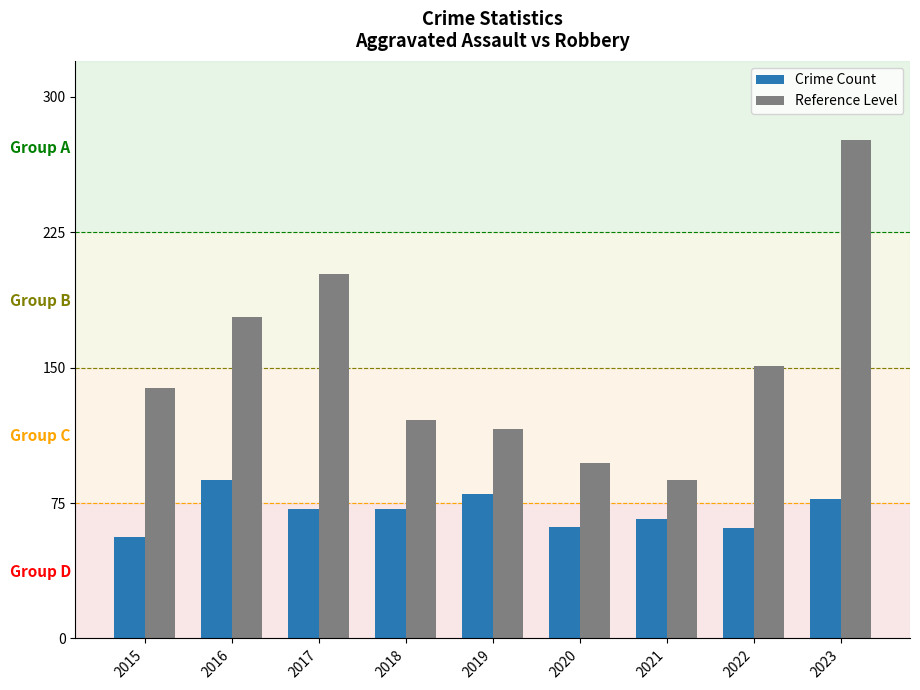

The value of Crime Count at 2015 is 56. True or false?

True